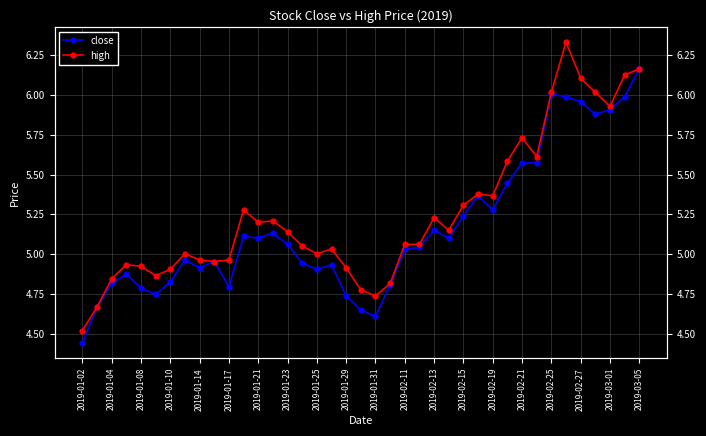

At 31, list the series in order from smallest to largest.

close, high